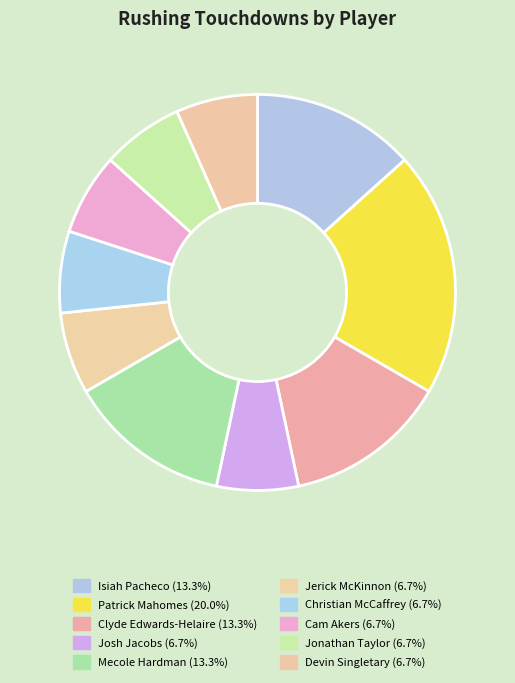

Is it true that Devin Singletary is 21% of the pie?

False